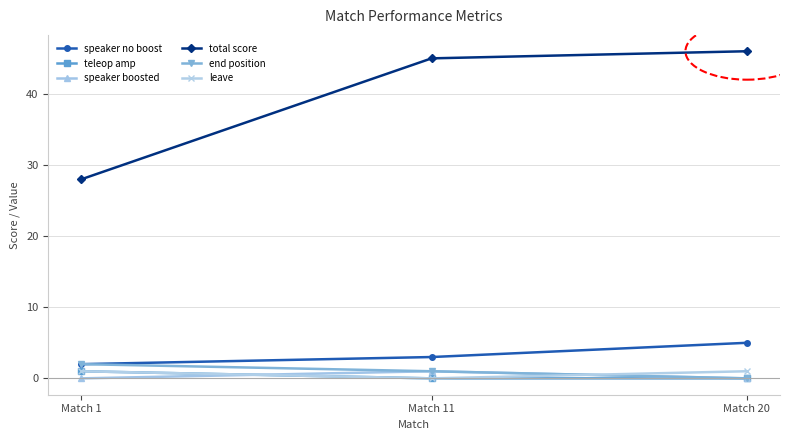

What is the minimum value for total score?

28